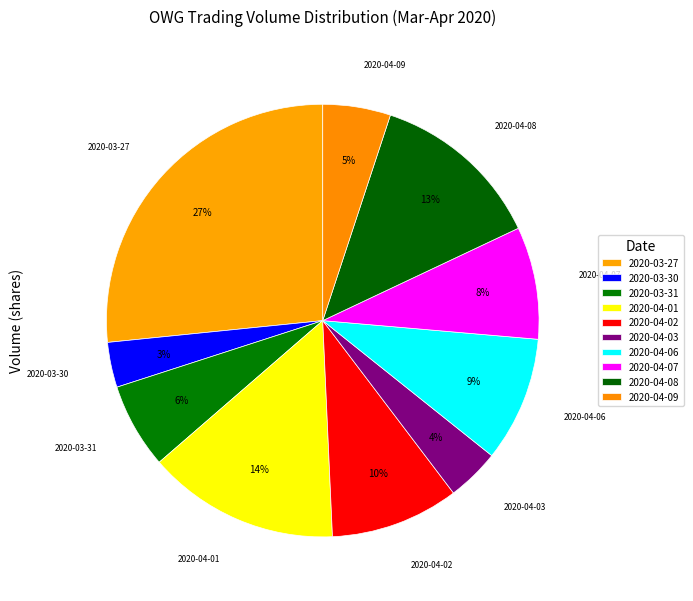

To the nearest percent, what portion does 2020-03-30 represent?

3%